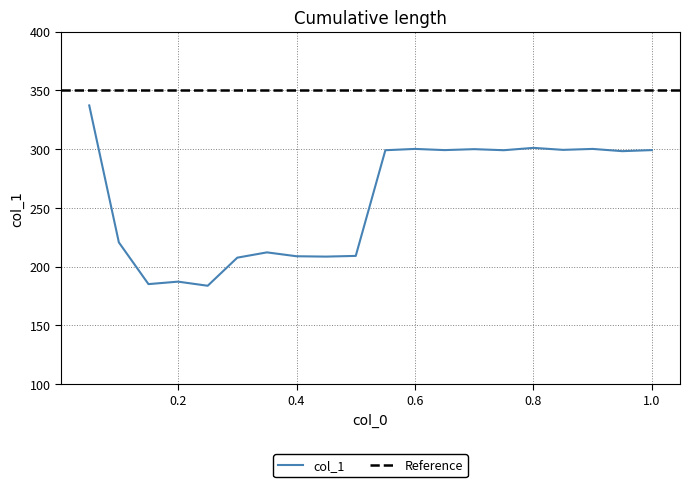

How many values are below 299?

10